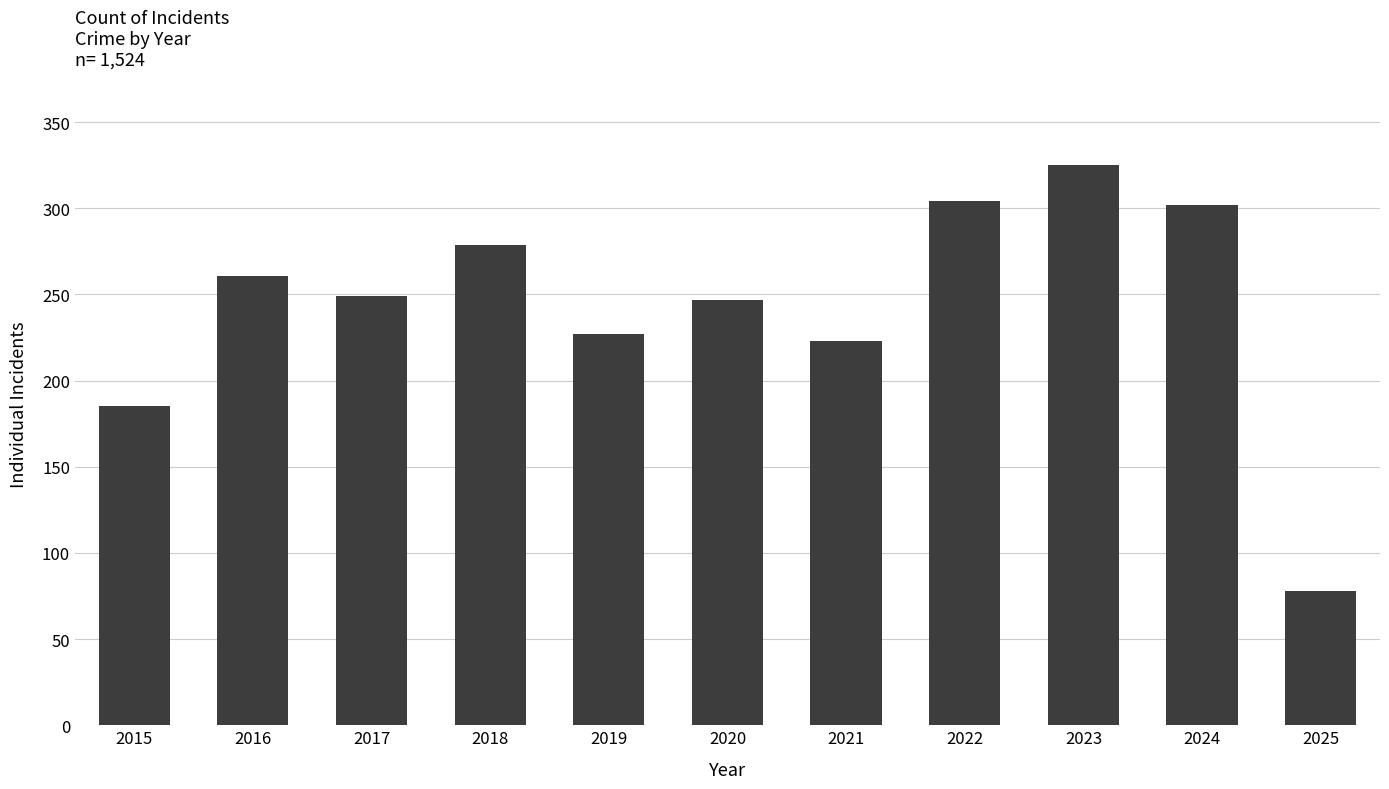

What is the average value?

244